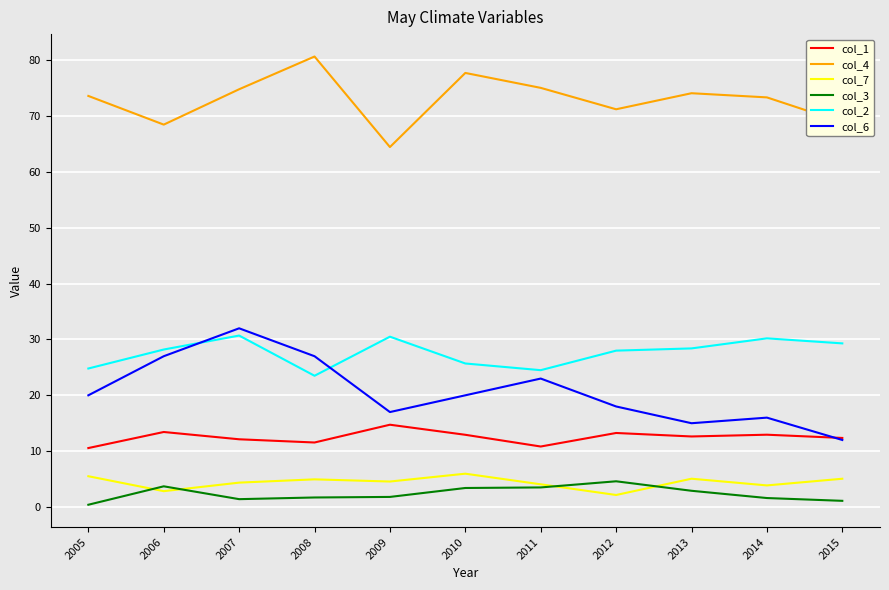

What is the minimum value shown in the chart?

0.4